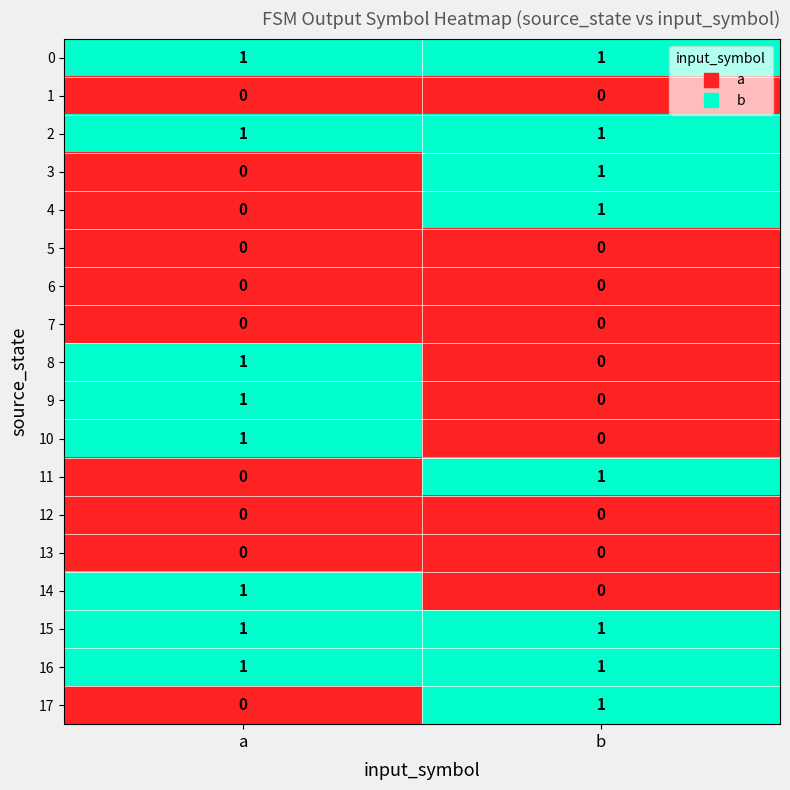

Where is 9 nearest to the value 0?

b